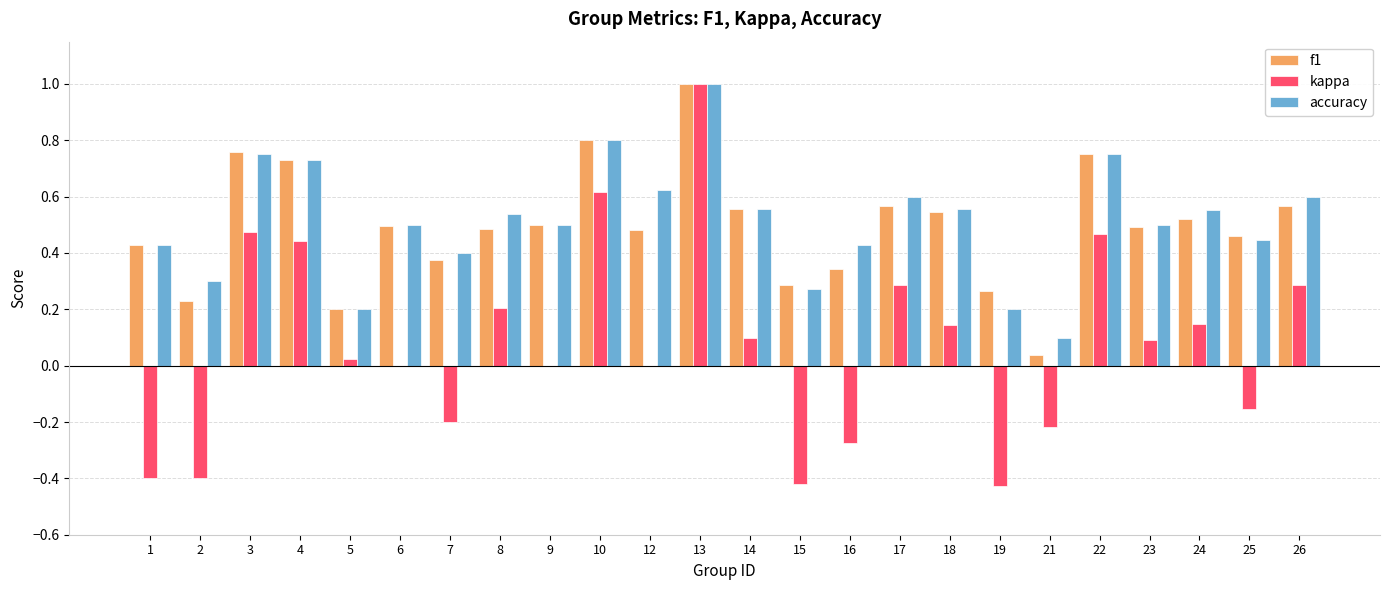

What is the maximum value shown in the chart?

1.0